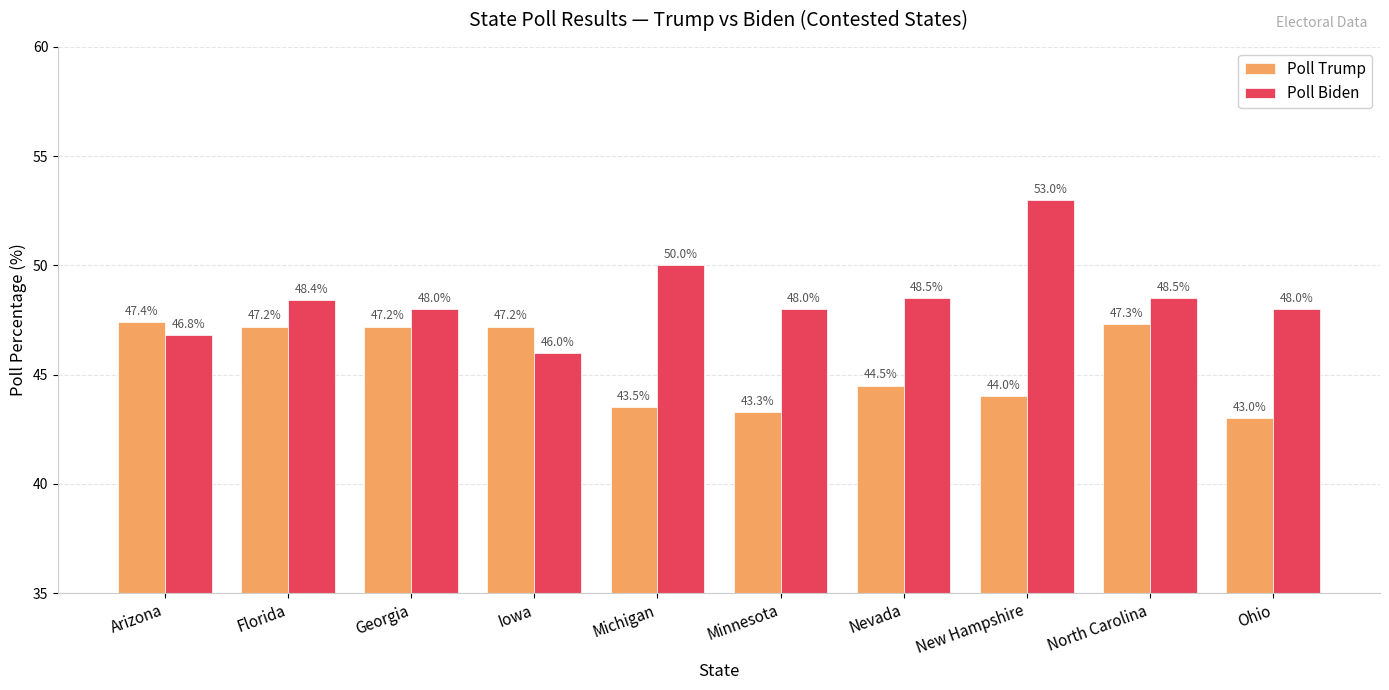

At which label does Poll Trump reach its minimum?

Ohio